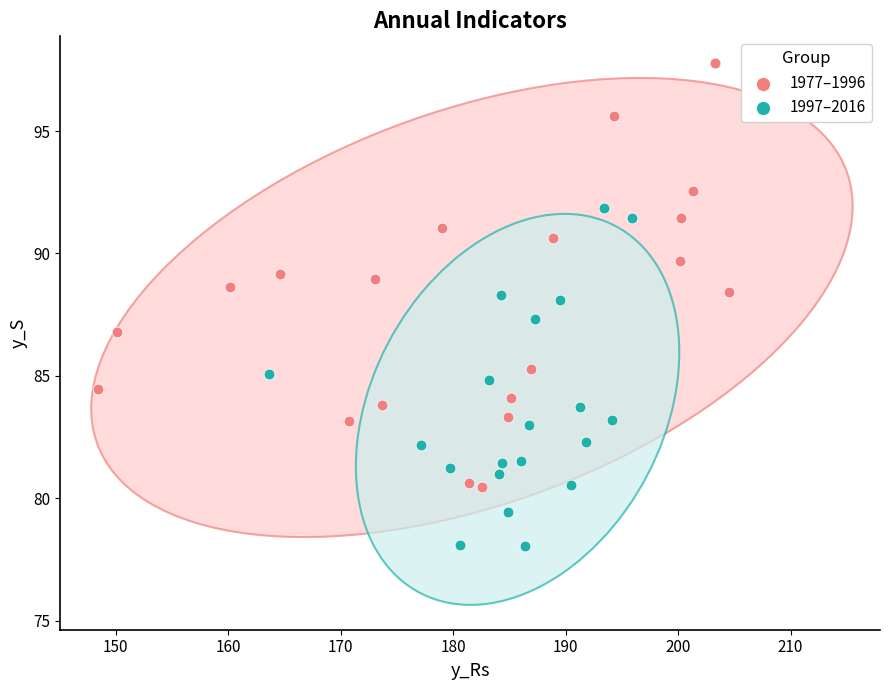

Which series reaches the minimum Y coordinate?

1997–2016